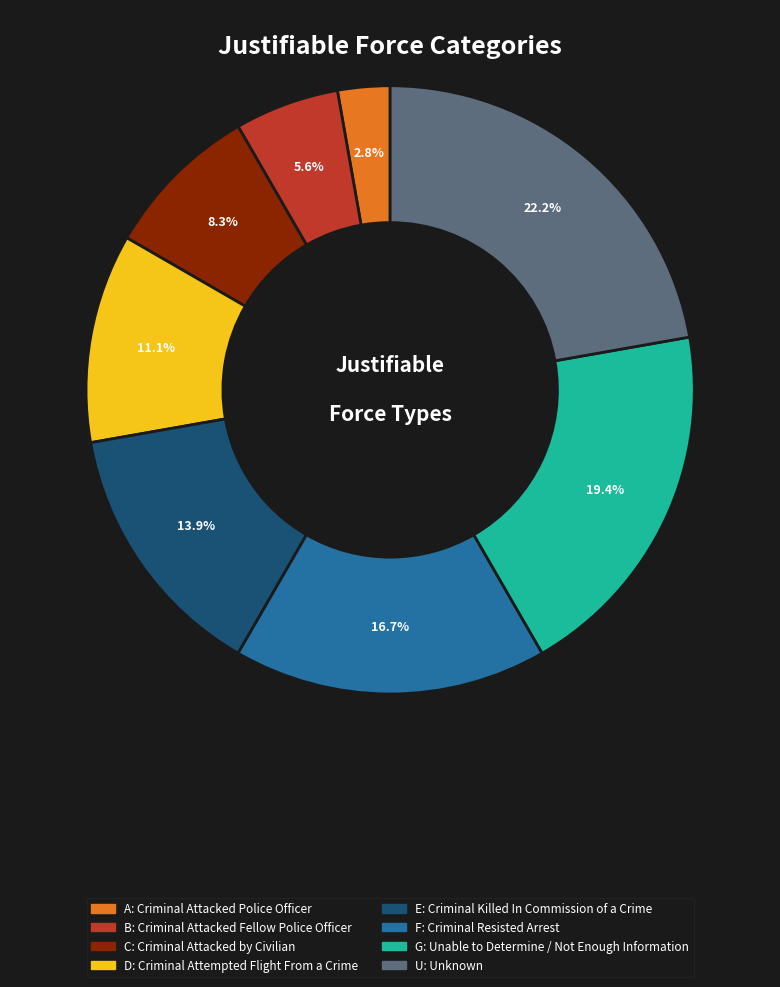

Is there any slice that represents more than half of the pie?

No